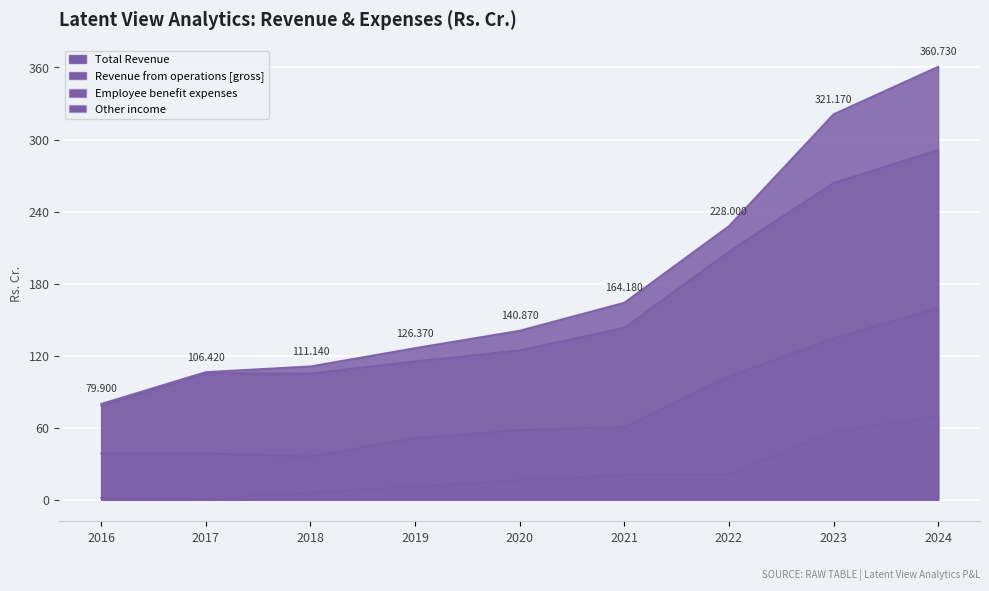

Which category has the highest value in the Other income series?

2024